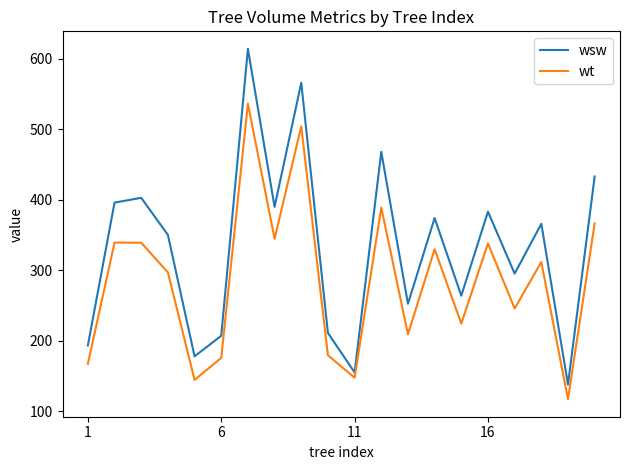

Rank the series by their maximum value, from lowest to highest.

wt, wsw